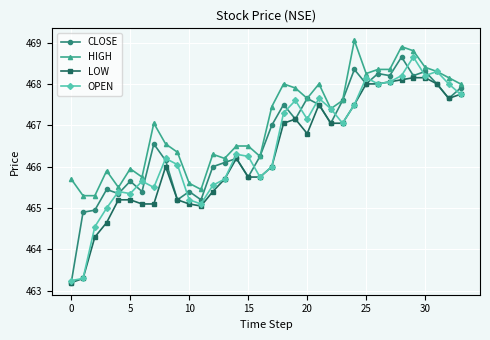

What is the average value of the HIGH series?

467.1